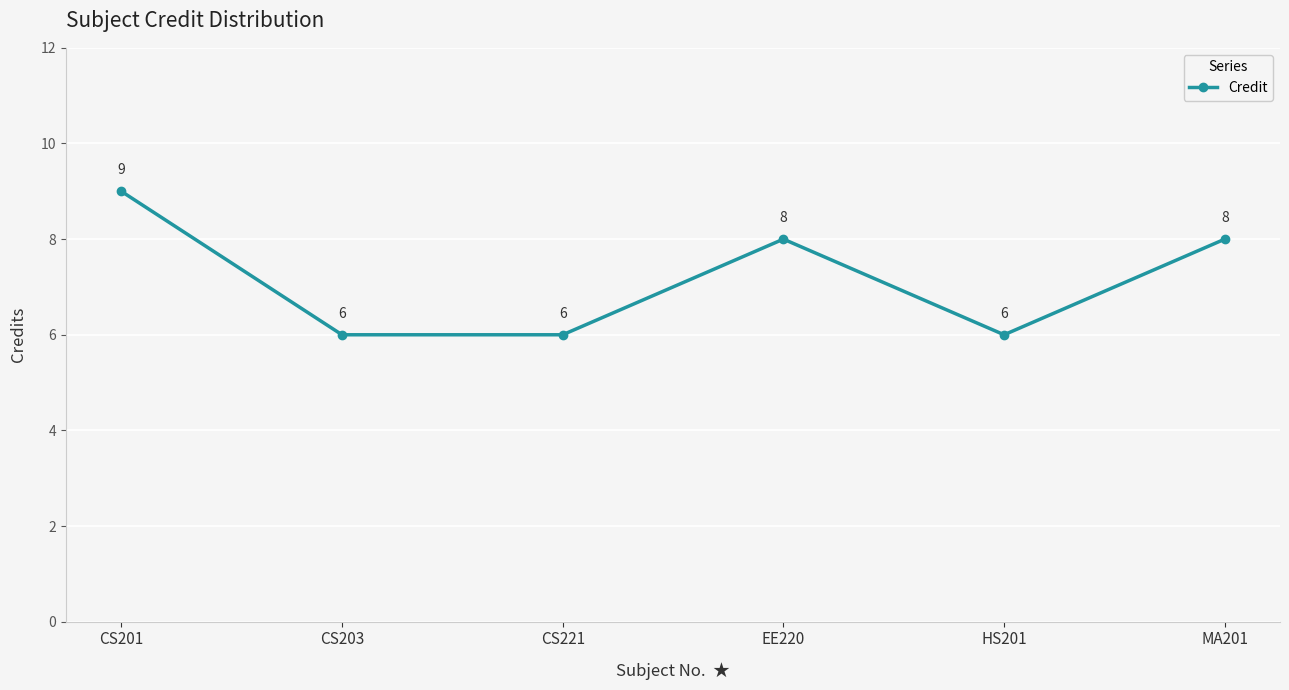

Reading left to right, transcribe all the data shown in this chart.

9	6	6	8	6	8